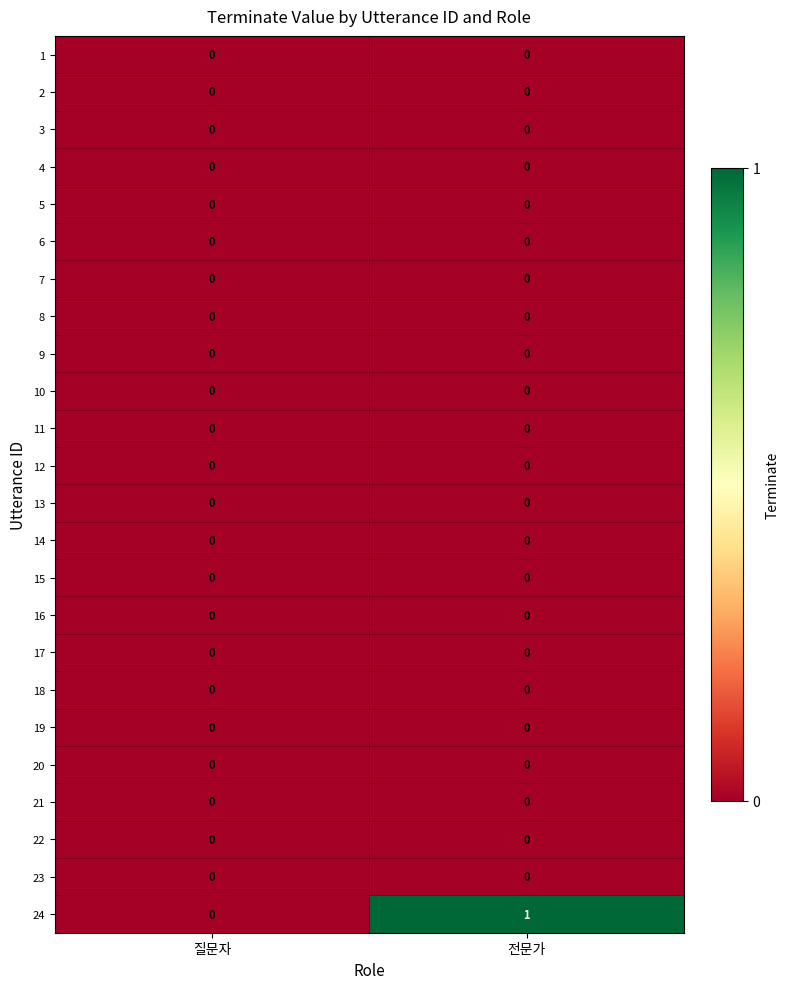

The 8 series shows 0 at 전문가. True or false?

True